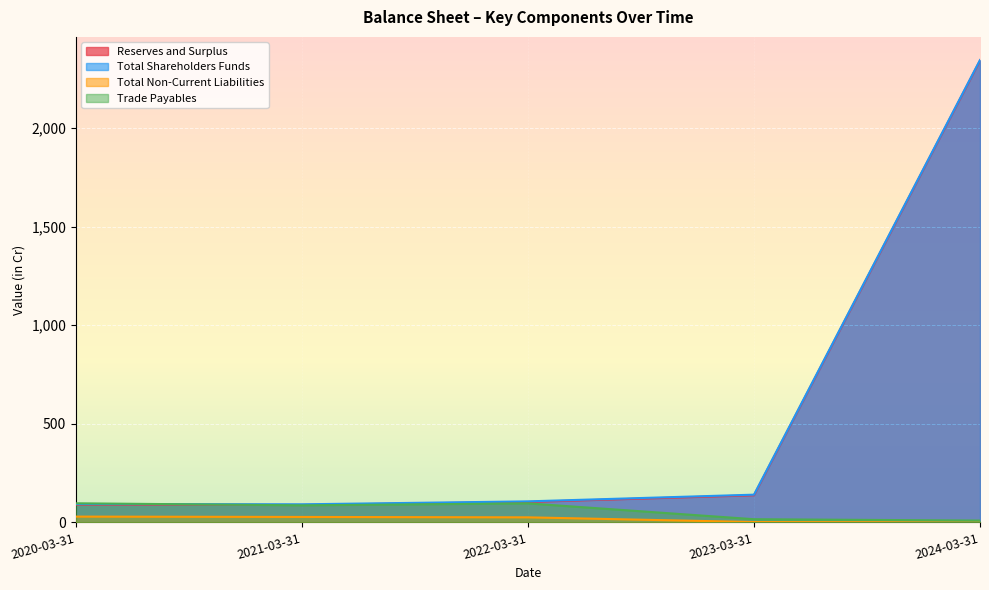

True or false: Reserves and Surplus and Total Non-Current Liabilities cross at least once.

False